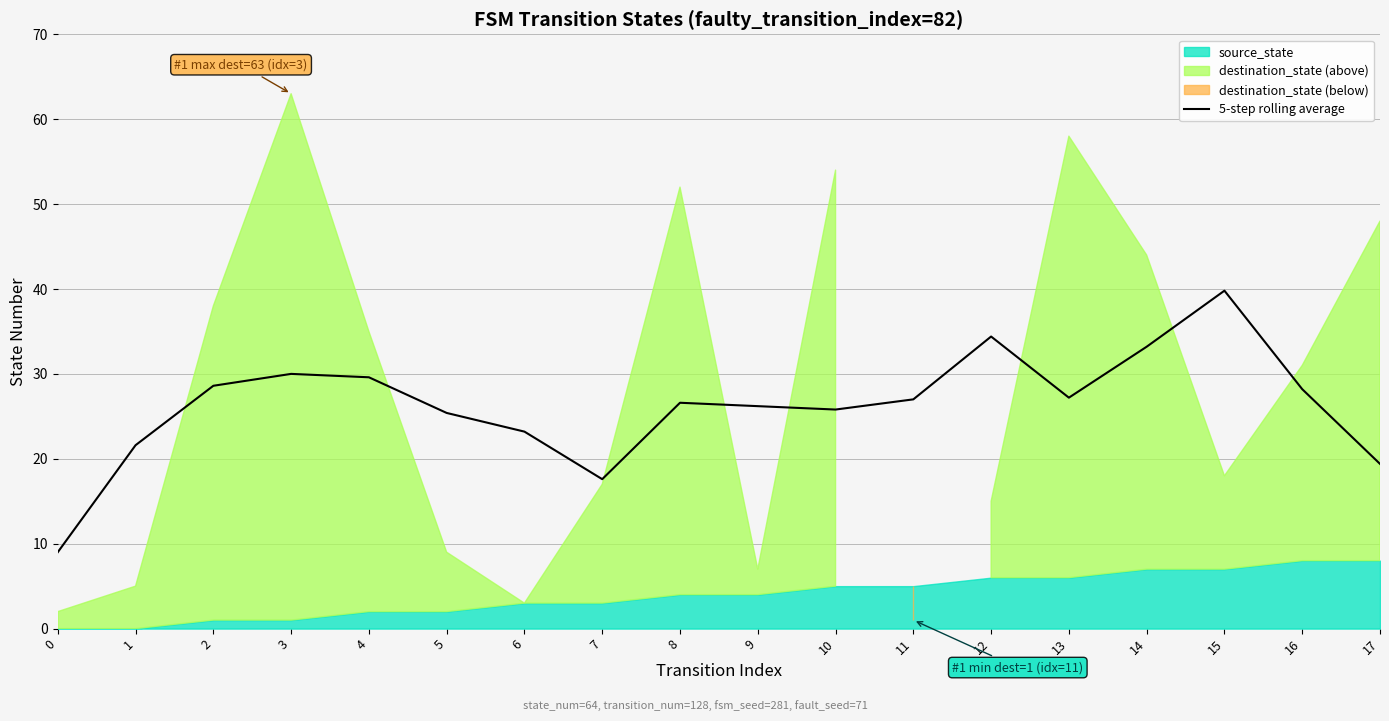

The value at 16 is 16.6. True or false?

False